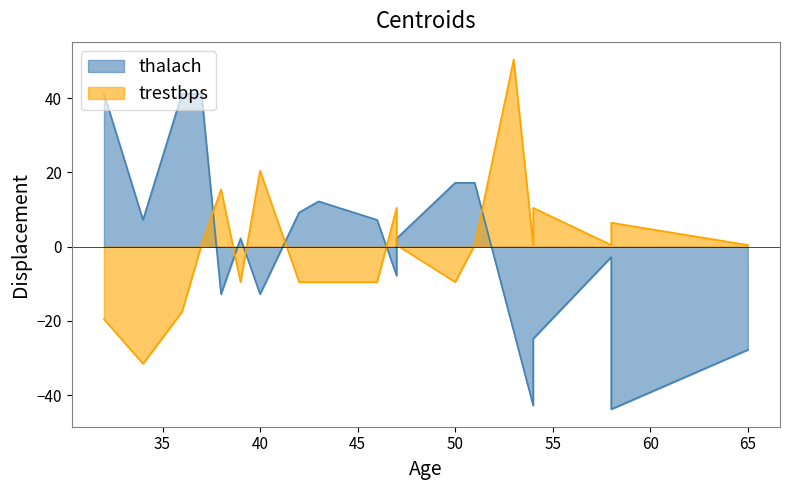

True or false: trestbps and thalach cross at least once.

True